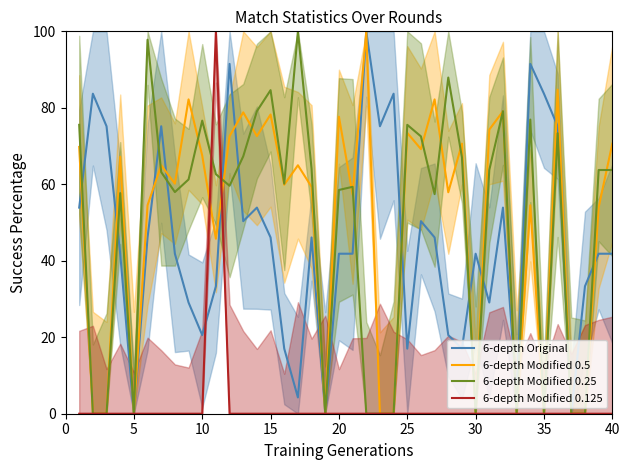

The value of 6-depth Original at 20 is 41.8. True or false?

True